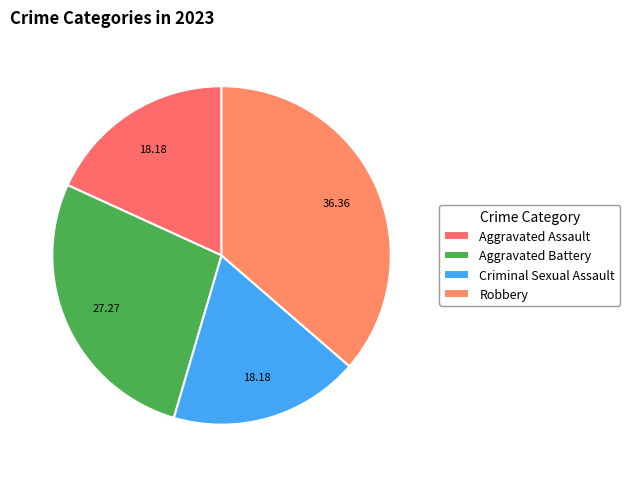

What portion of the pie excludes Aggravated Battery?

72.7%